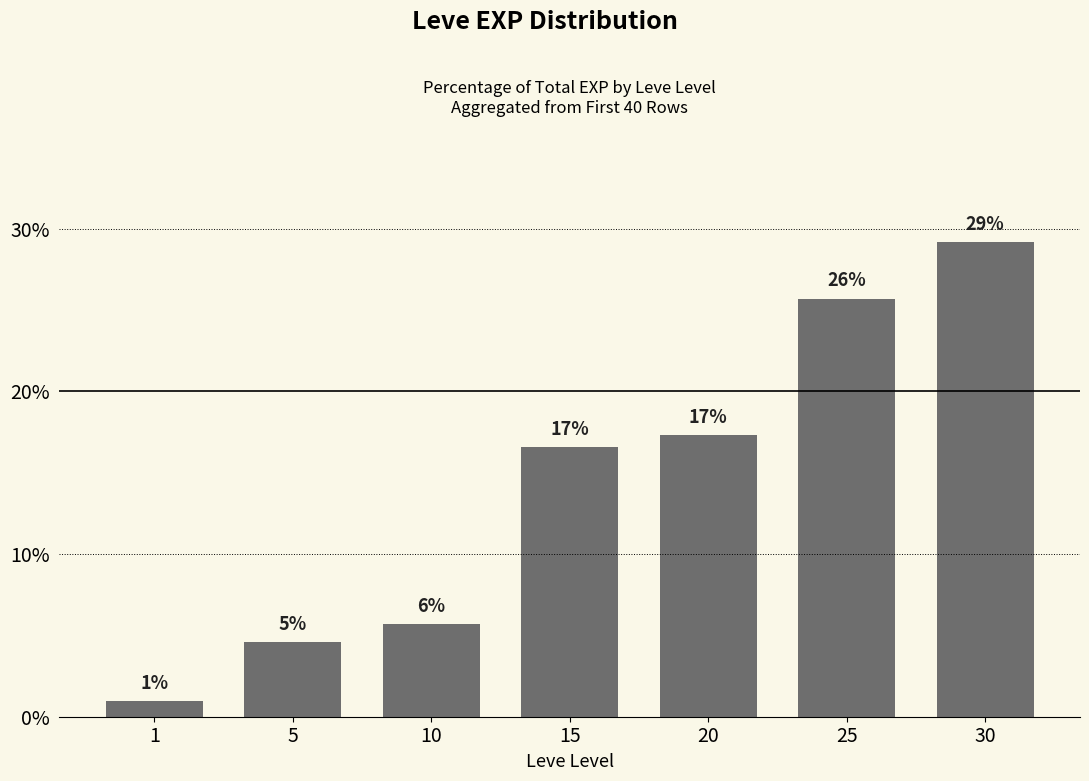

Reading left to right, transcribe all the data shown in this chart.

1.0	4.6	5.7	16.6	17.3	25.7	29.2